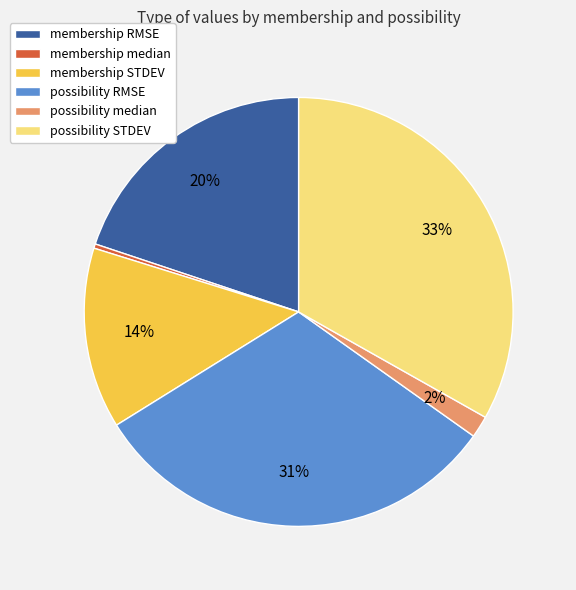

Which has a higher value, possibility STDEV or membership RMSE?

possibility STDEV